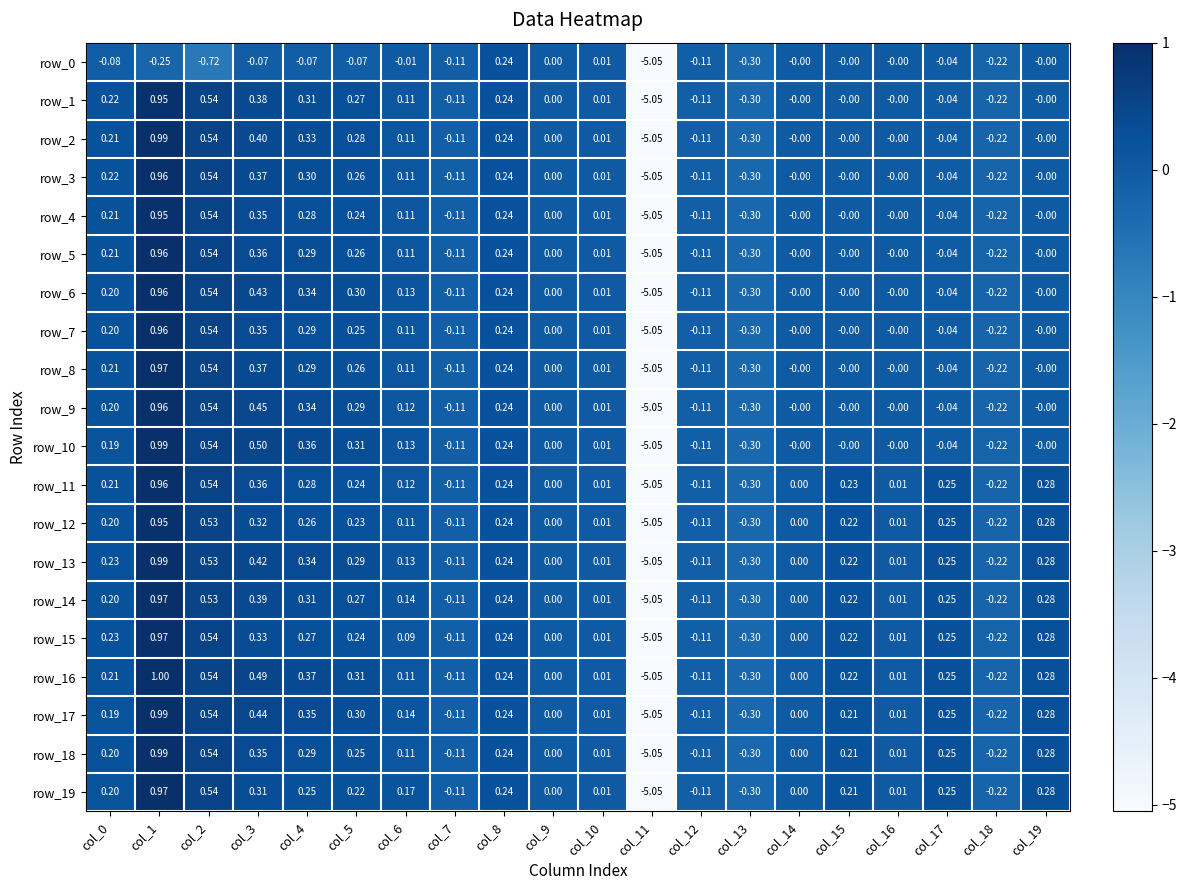

What is the total value across all series at col_8?

4.8